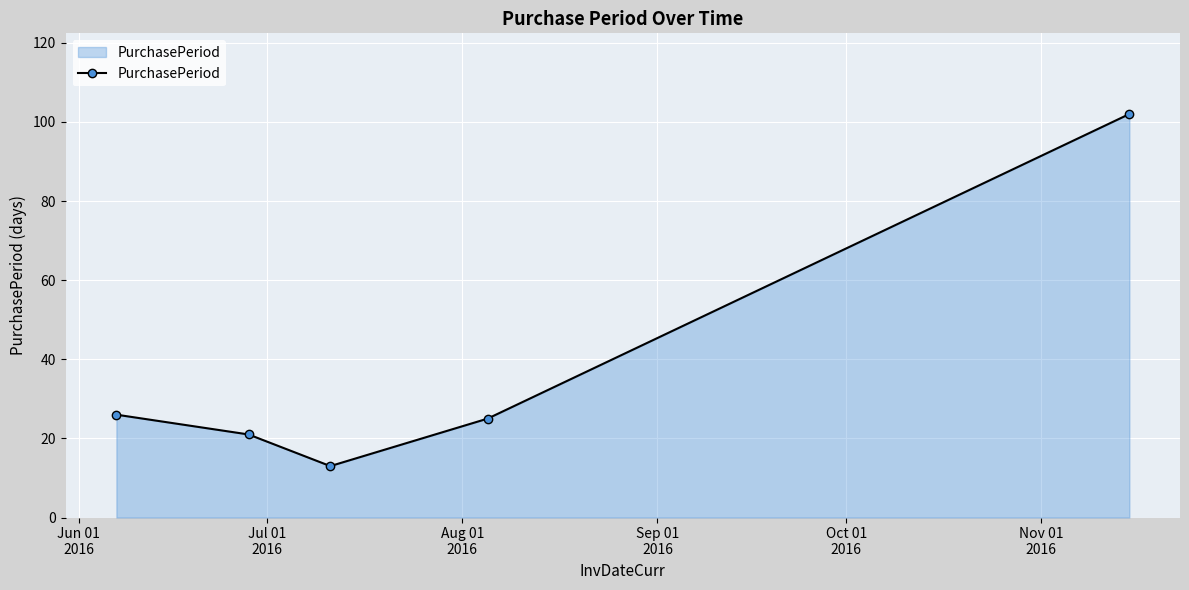

Reading left to right, extract all data points from this chart.

26	21	13	25	102